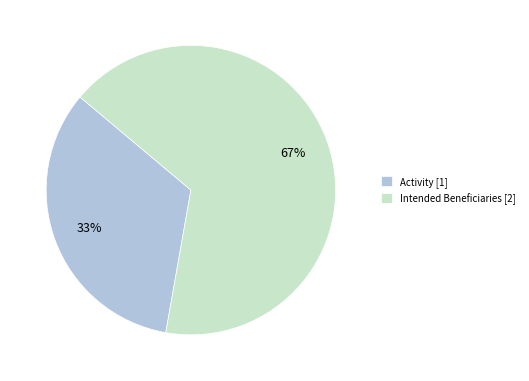

To the nearest percent, what portion does Intended Beneficiaries represent?

67%